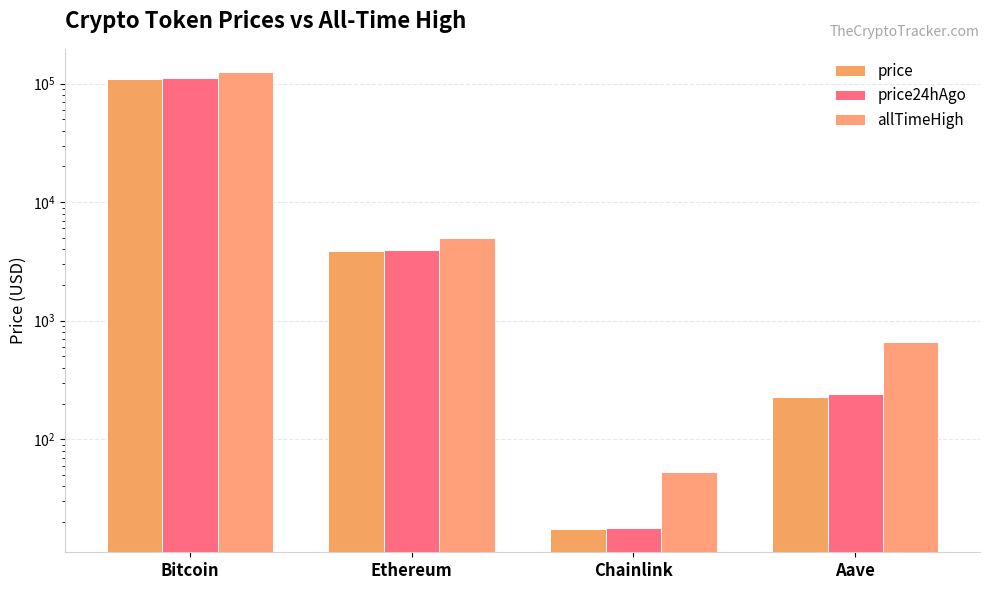

Reading right to left, list all the values displayed in this chart.

price: 228.9	17.4	3877.8	108403.0
price24hAgo: 239.7	18.0	3955.6	110783.0
allTimeHigh: 661.7	52.7	4946.1	126080.0